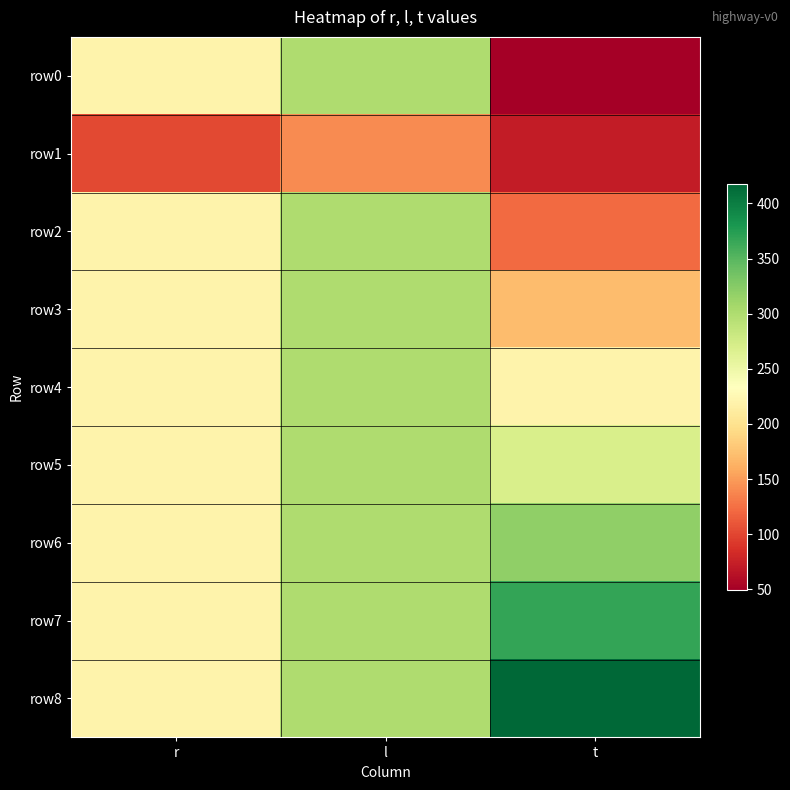

Which series has the largest total across all categories?

row8